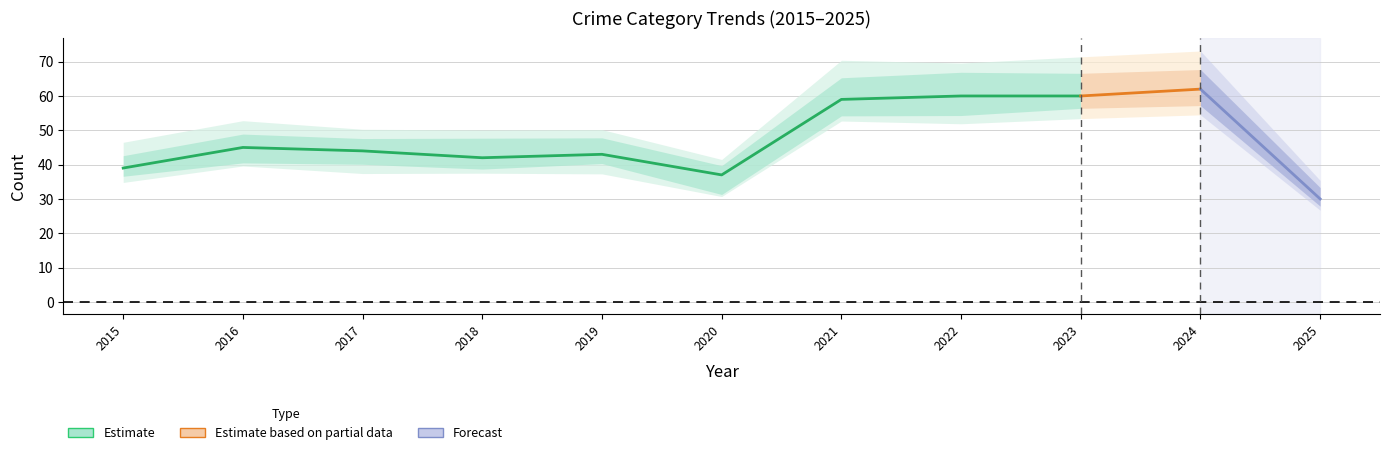

Where is the first local minimum for Total?

3